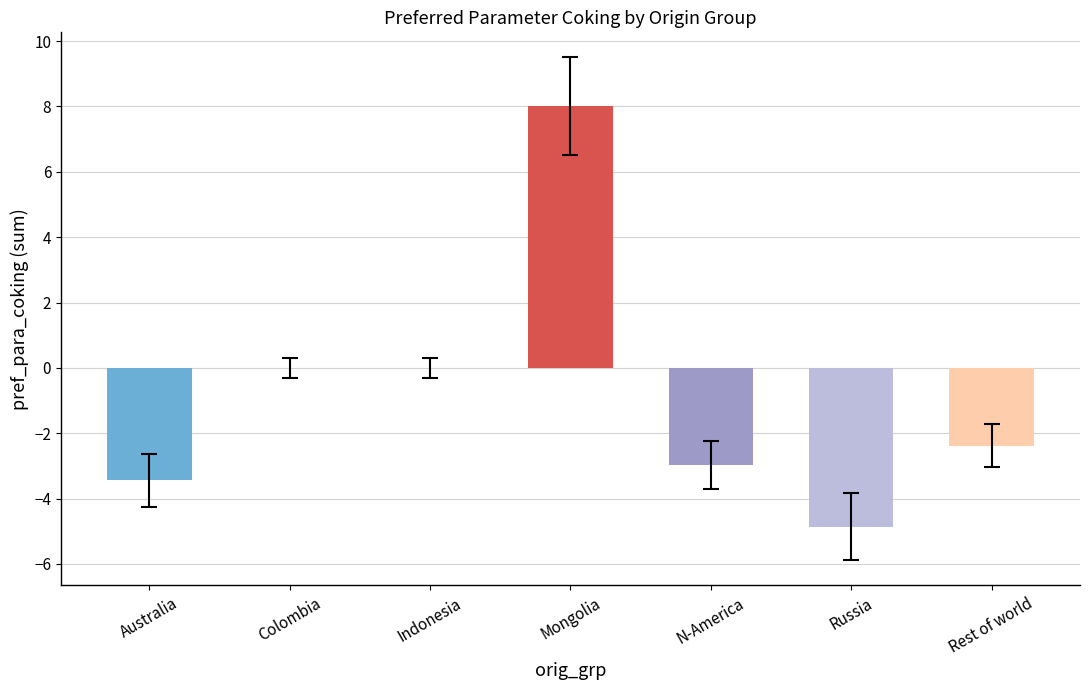

What is the greatest value displayed?

8.0